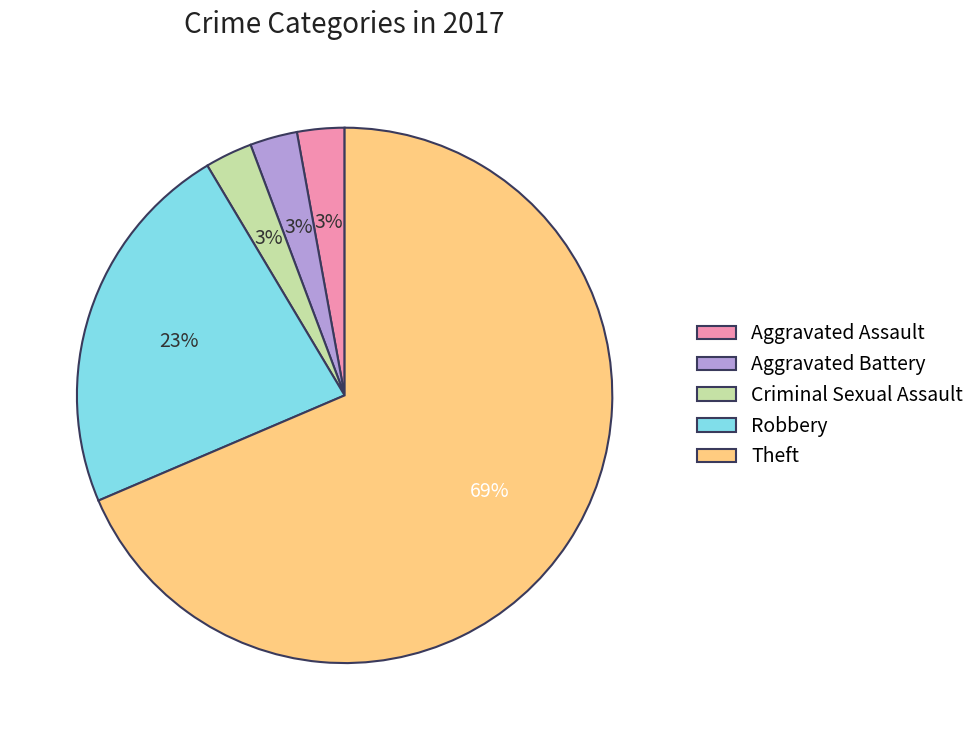

The Robbery slice represents 23% of the pie. True or false?

True